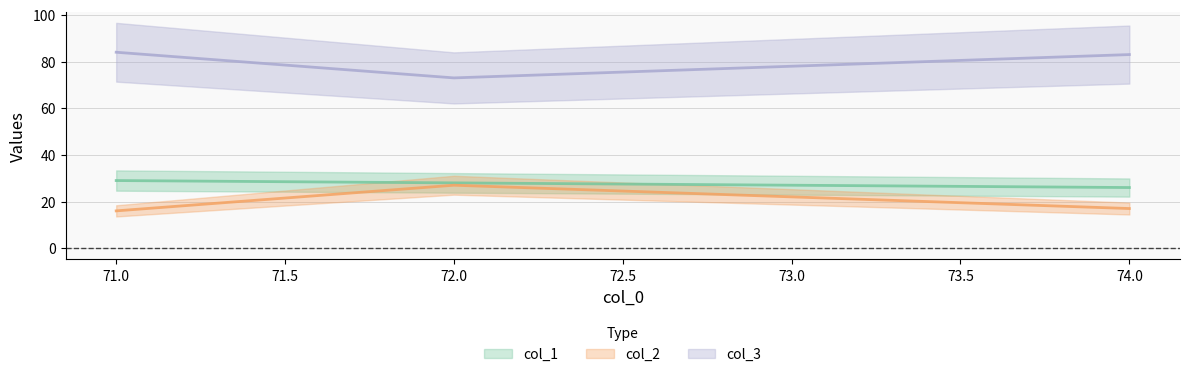

The value of col_2 at 71 is 16. True or false?

True